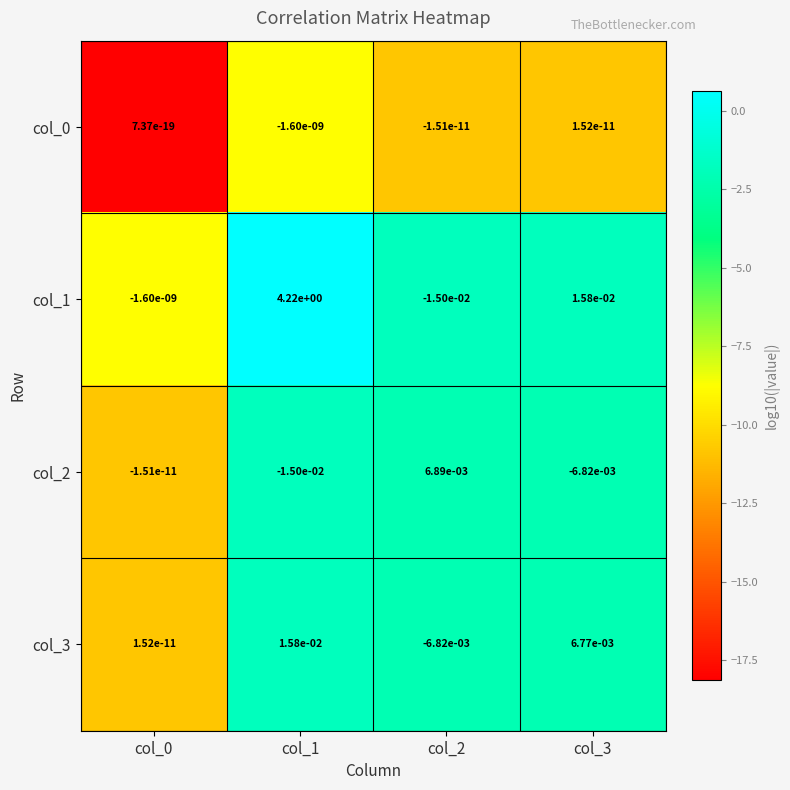

At which category is the sum across all series the highest?

col_1